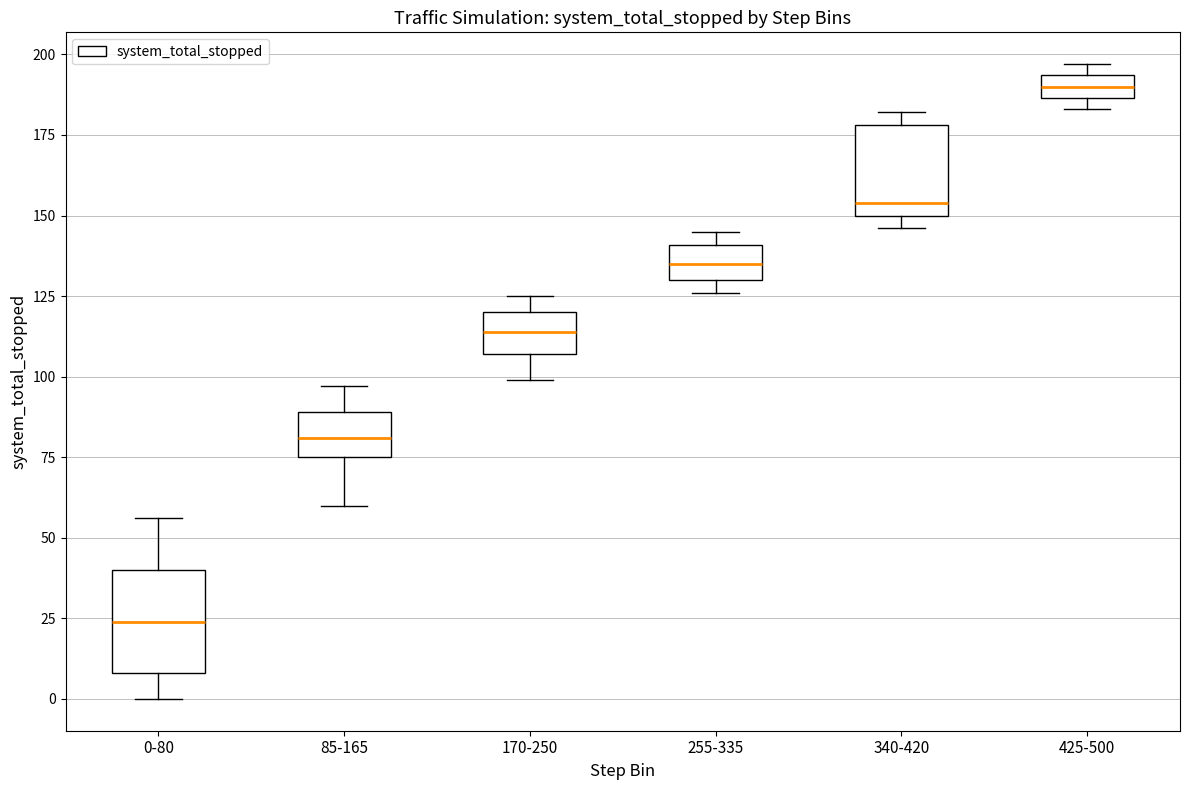

Which box has the lowest median line?

0-80